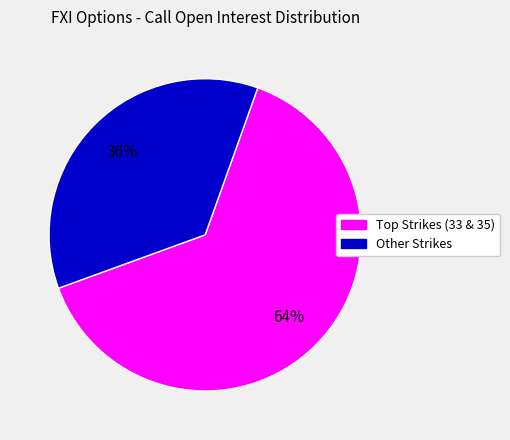

To the nearest percent, what is the difference between the largest and smallest slice percentages?

28%